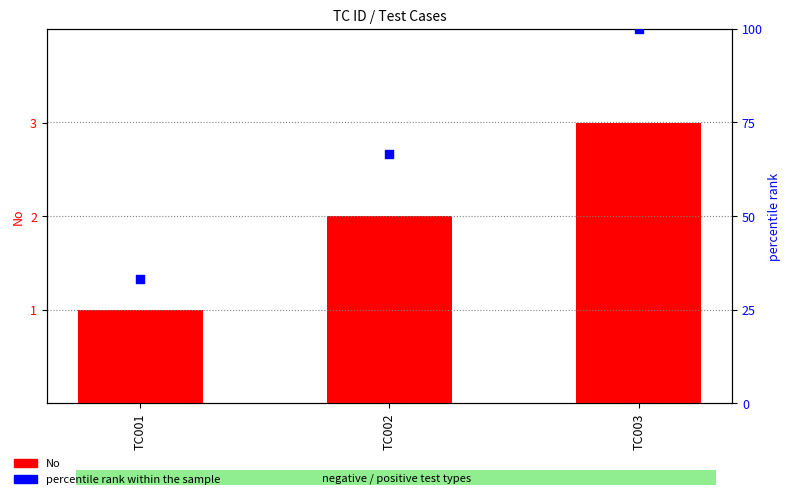

Which series contains the highest Y value?

percentile rank within the sample